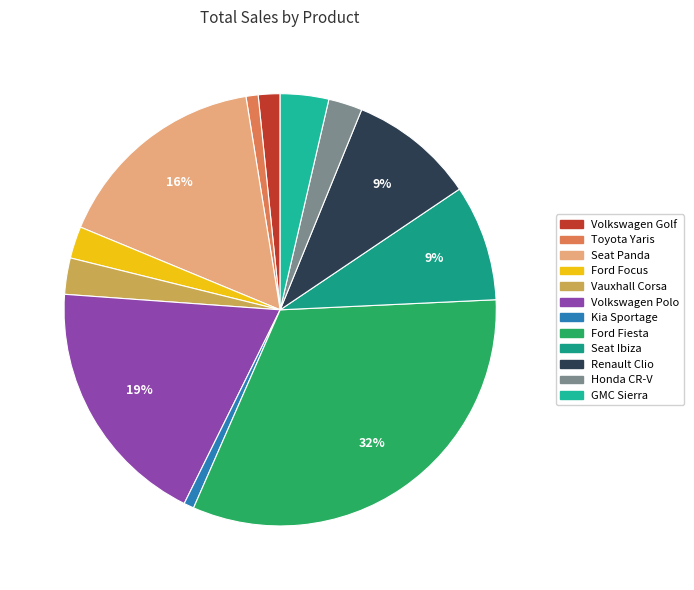

Rank the categories by value from highest to lowest.

Ford Fiesta, Volkswagen Polo, Seat Panda, Renault Clio, Seat Ibiza, GMC Sierra, Vauxhall Corsa, Honda CR-V, Ford Focus, Volkswagen Golf, Toyota Yaris, Kia Sportage